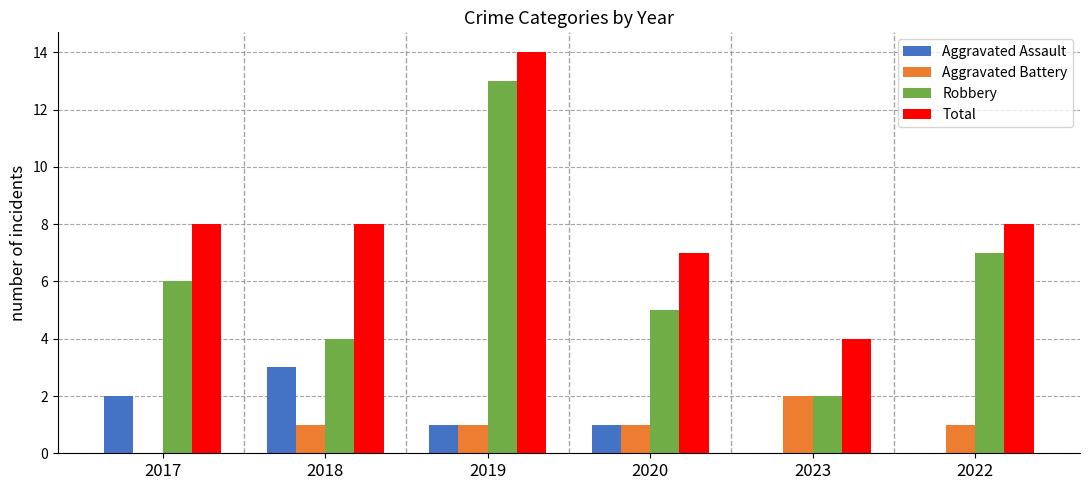

At which category is the sum across all series the highest?

2019